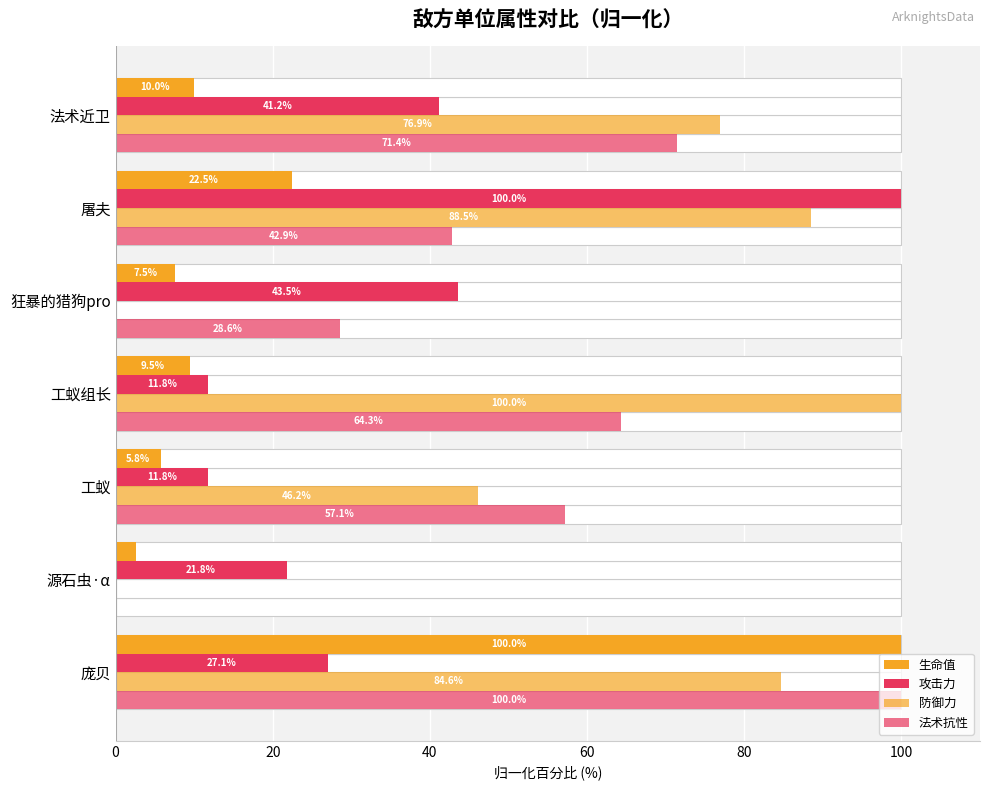

What is the difference between the maximum and minimum values in the 法术抗性 series?

100.0